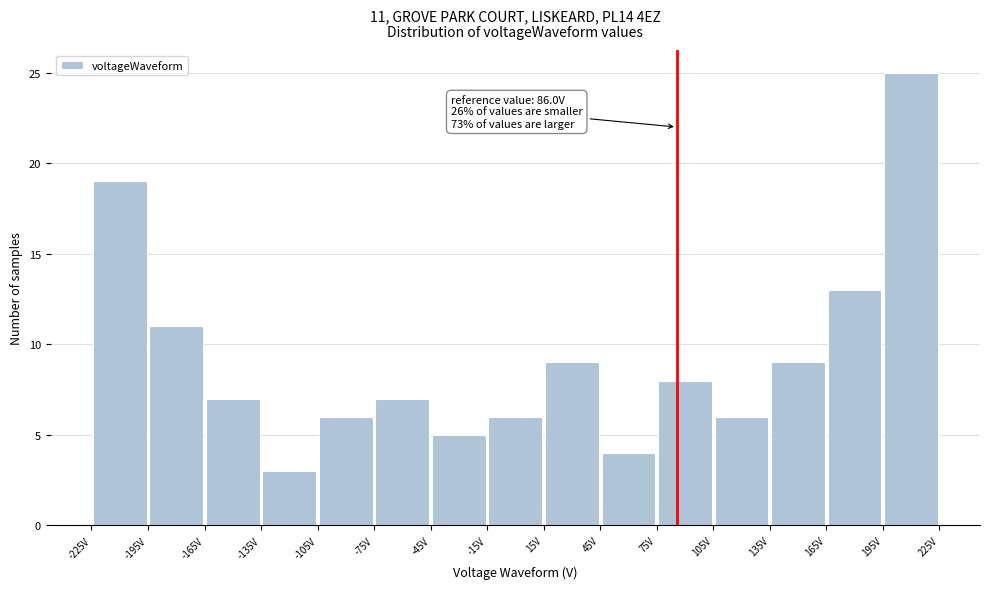

Over which range of the x-axis is the bar tallest?

195 to 225